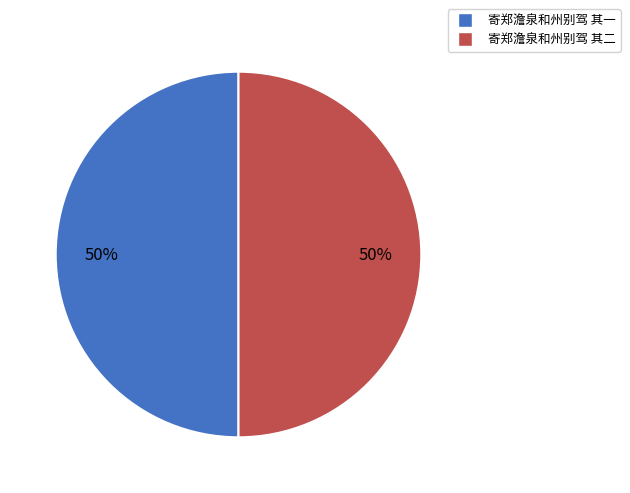

How many segments does this pie chart have?

2